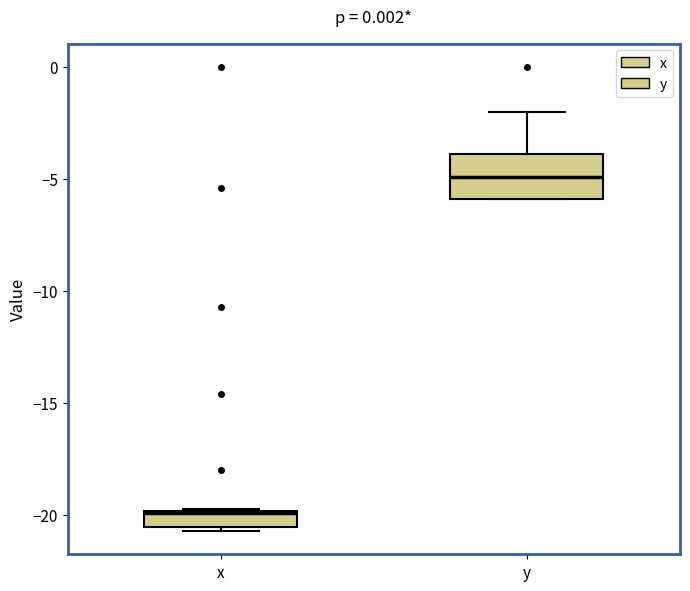

Comparing the boxes themselves (not the whiskers), which one is the tallest?

y